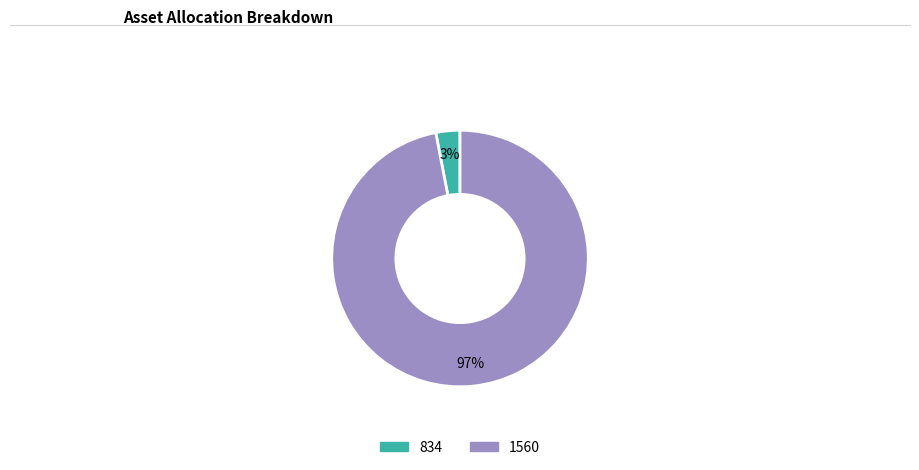

Which category has the biggest portion of the pie?

1560